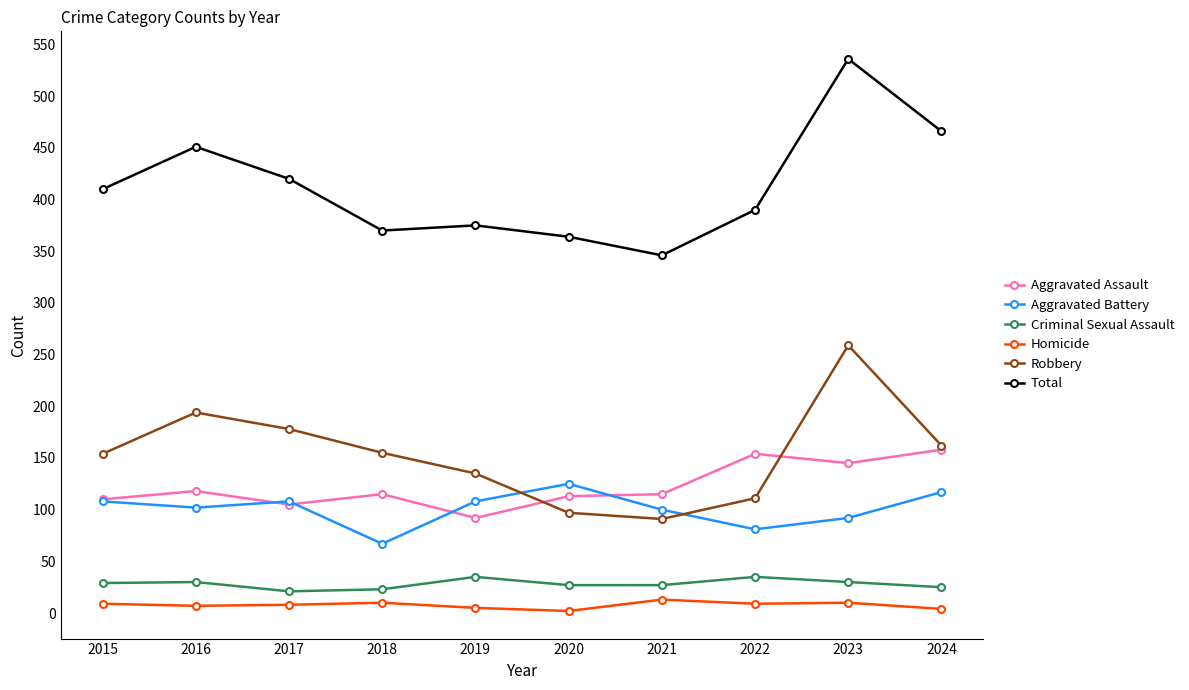

How many values in the Robbery series are below 155?

5